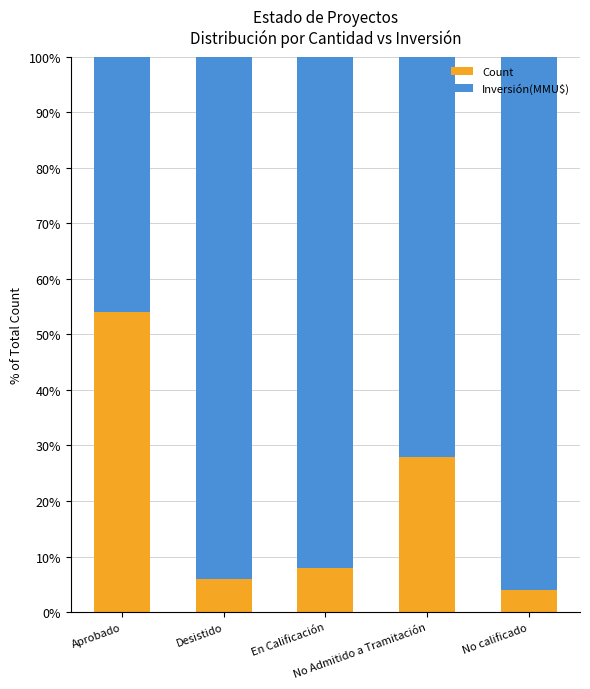

What is the difference between the maximum and minimum values in the Count series?

50.0